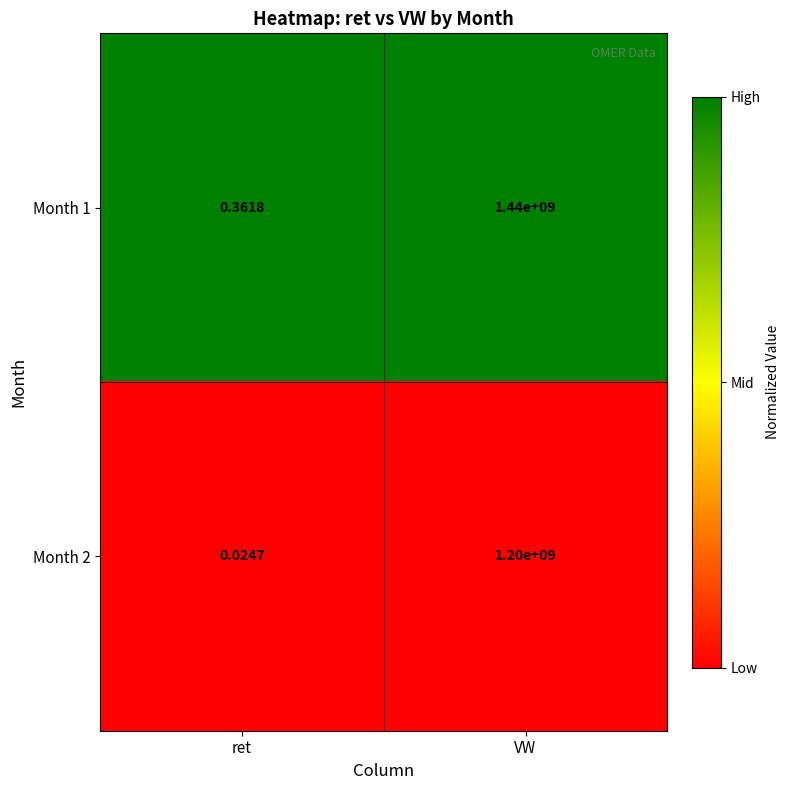

What is the total value across all series at VW?

2640000000.0